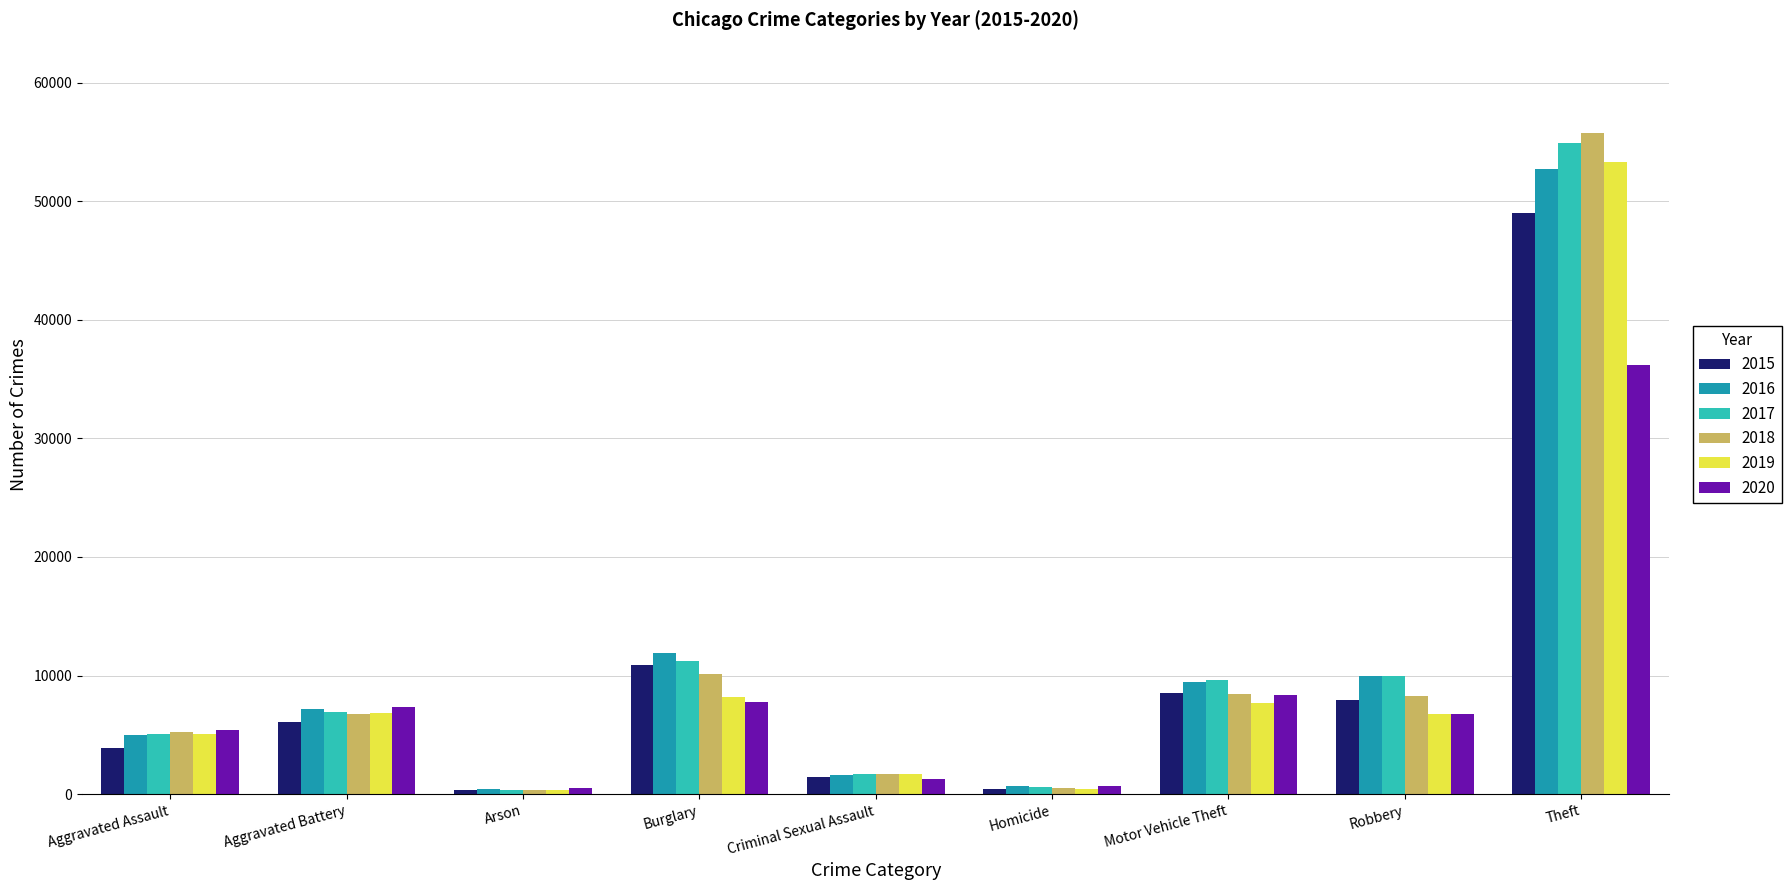

What is the label of the 2nd bar from the right?

Robbery